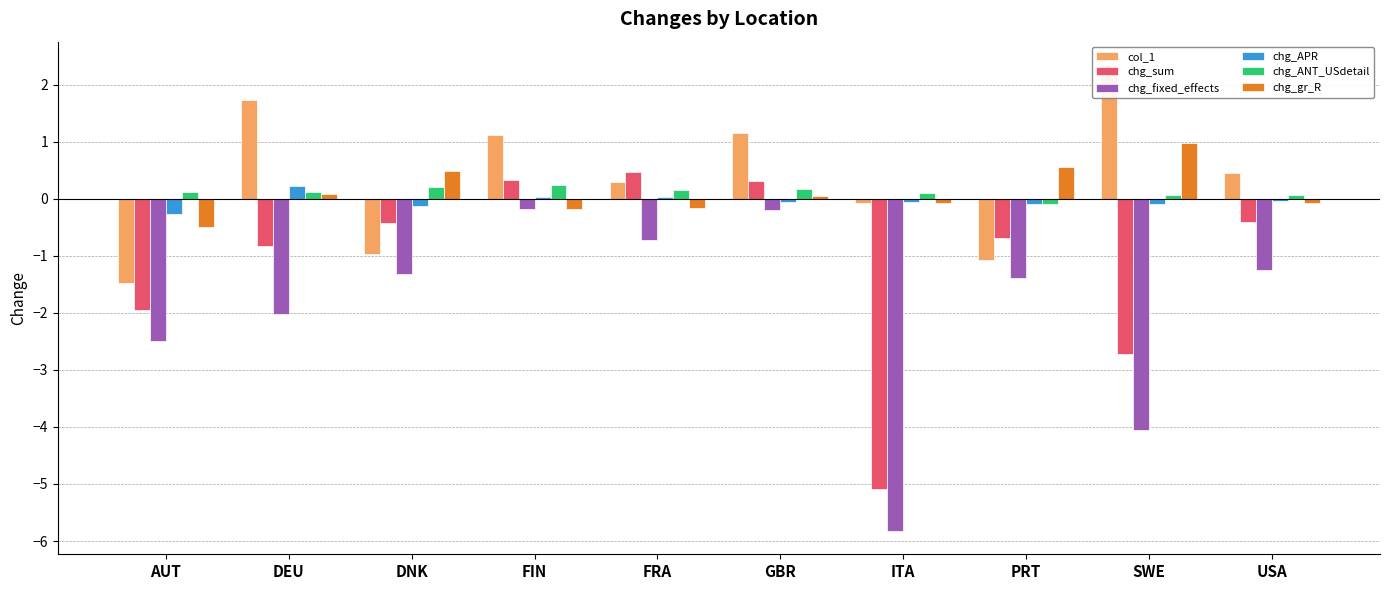

How many positive values does the chg_ANT_USdetail series have?

9